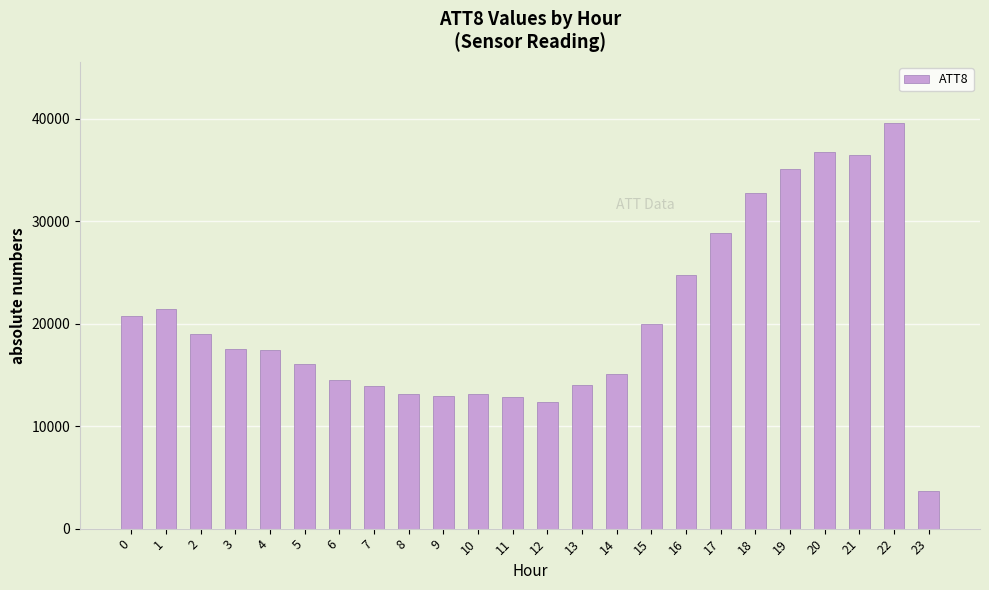

Which has a higher value, 18 or 0?

18